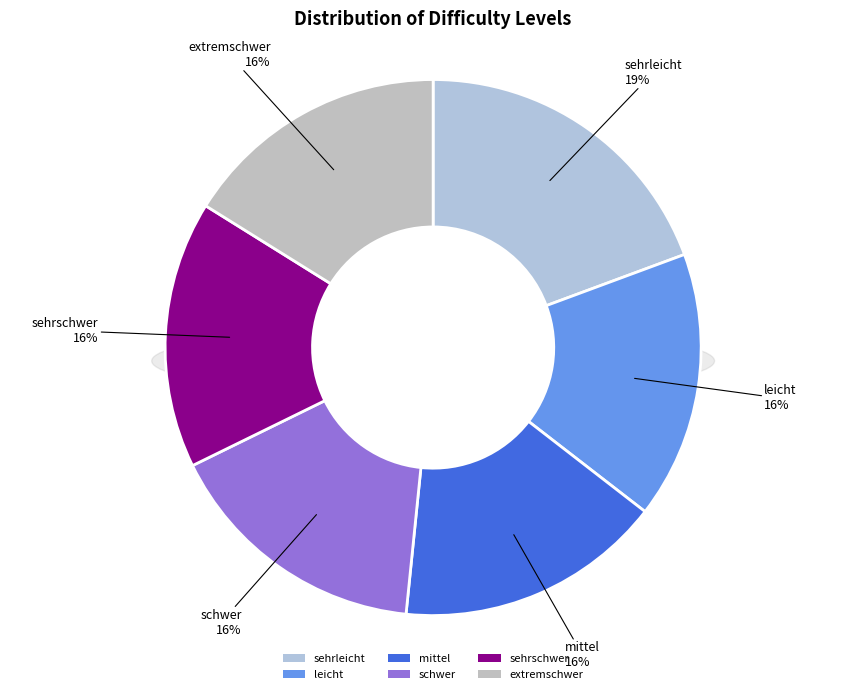

Is the sum of sehrleicht and sehrschwer greater than half?

No